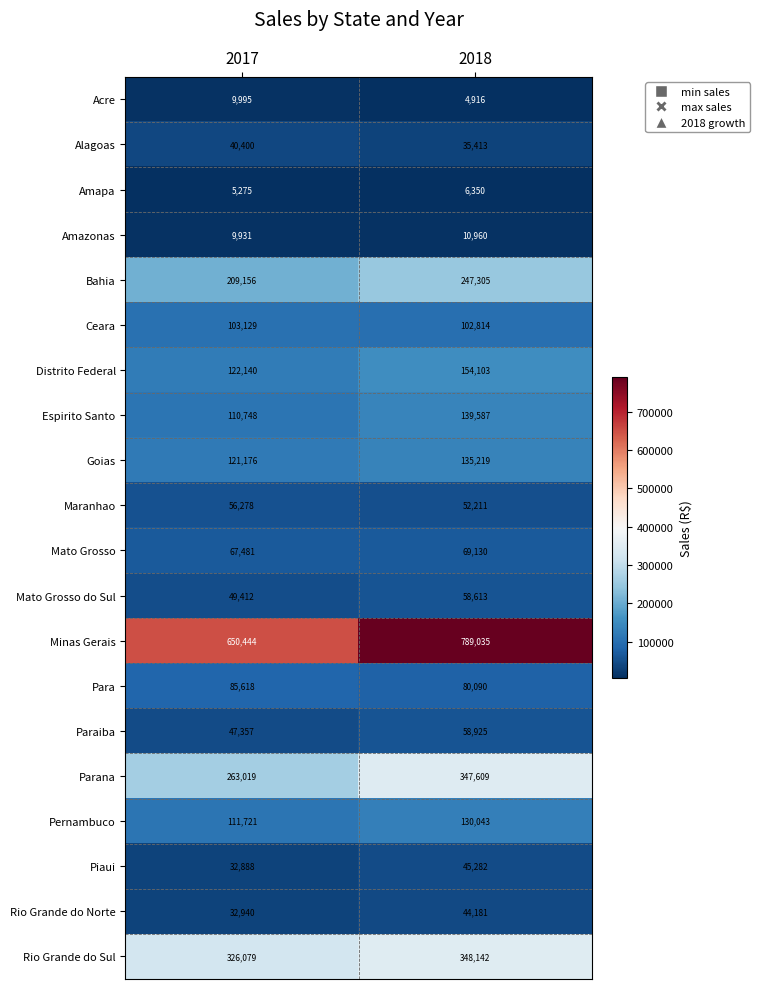

Which series has the largest total across all categories?

Minas Gerais